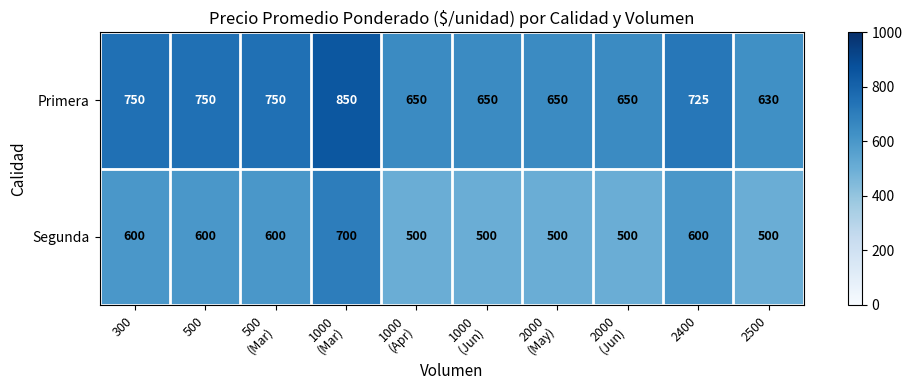

At how many categories does at least one series exceed 755?

1